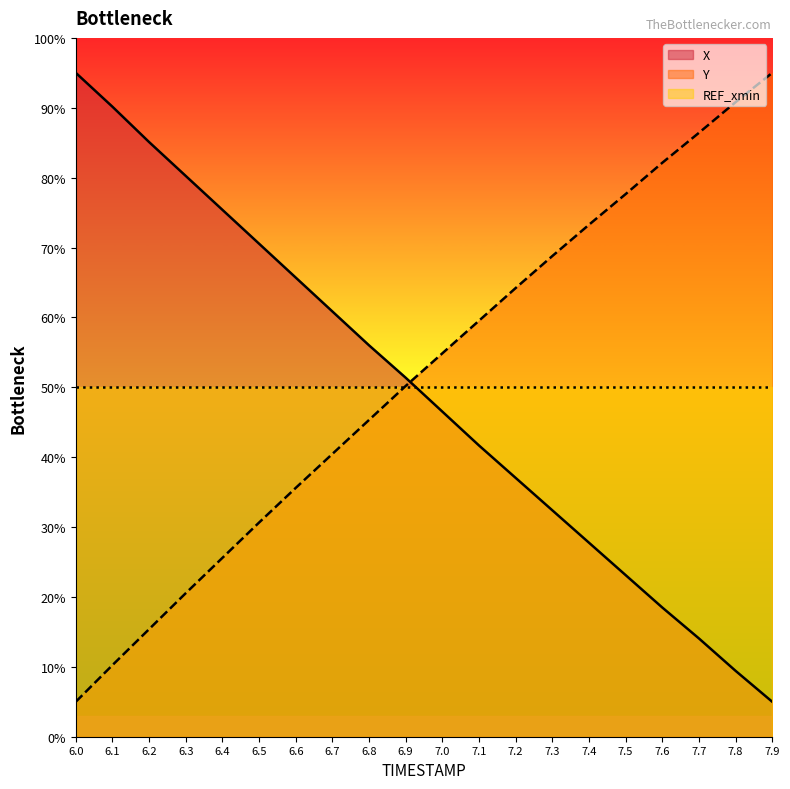

At how many categories does at least one series exceed 13?

20